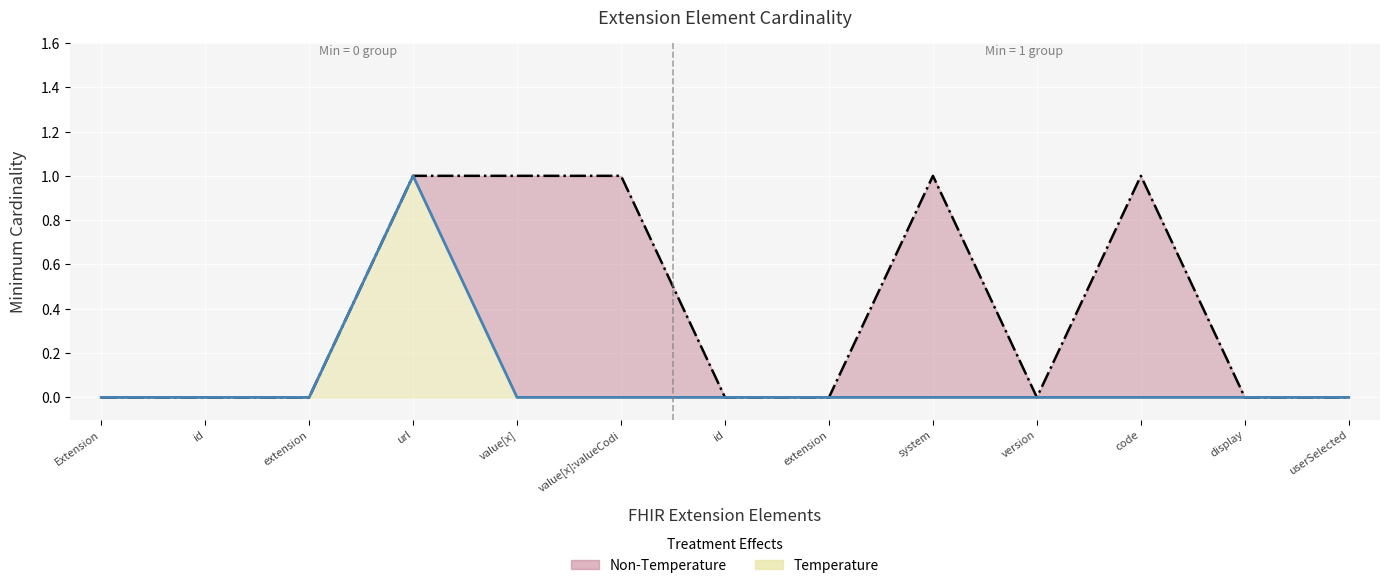

Is it true that Base Min boundary equals 0 at display?

True